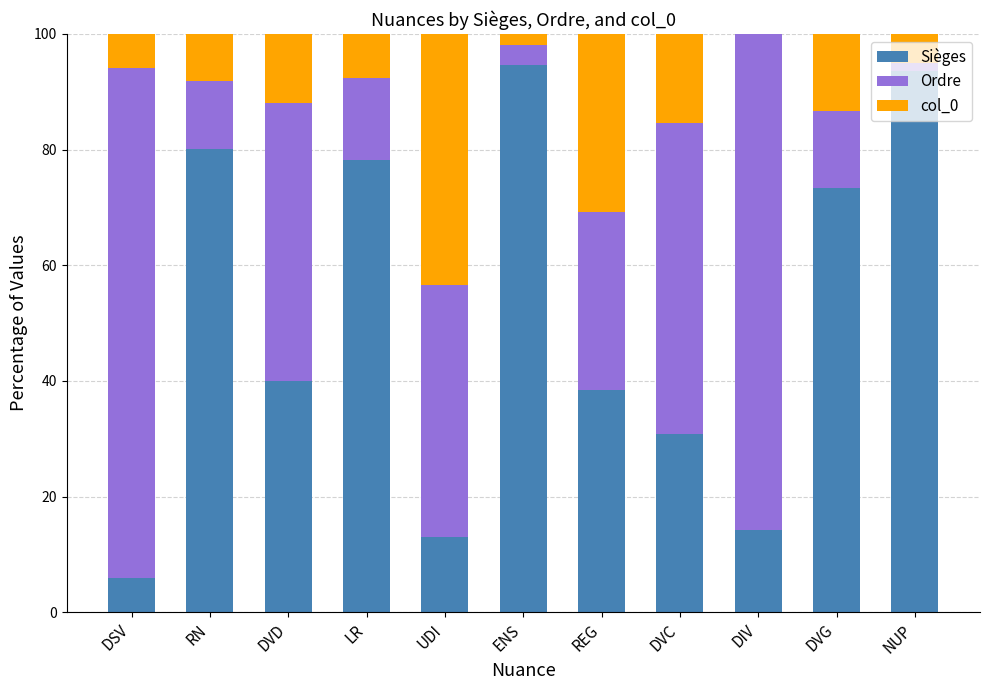

Read the Sièges value at DVD.

40.0